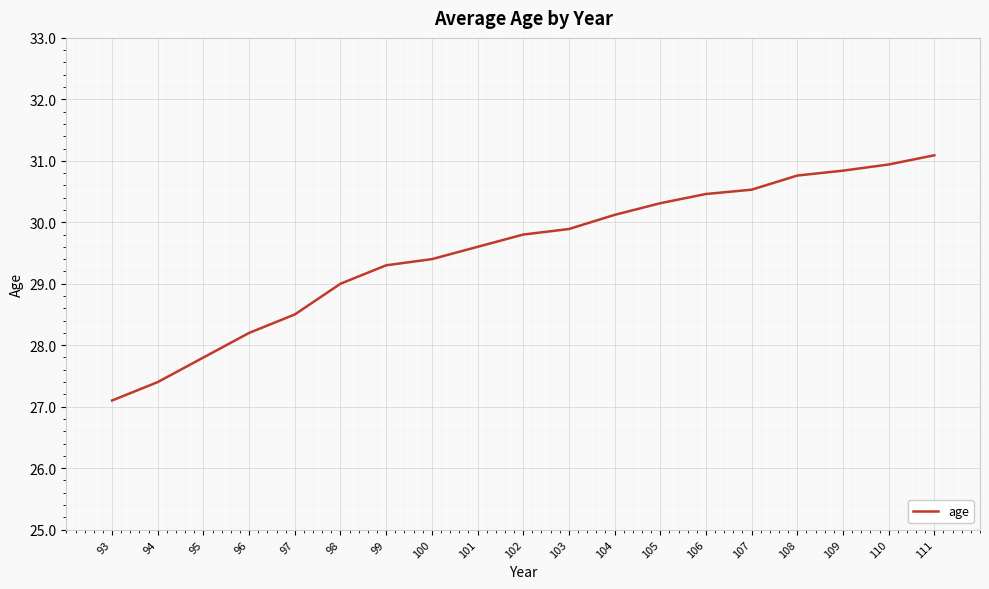

The value at 99 is 49.8. True or false?

False